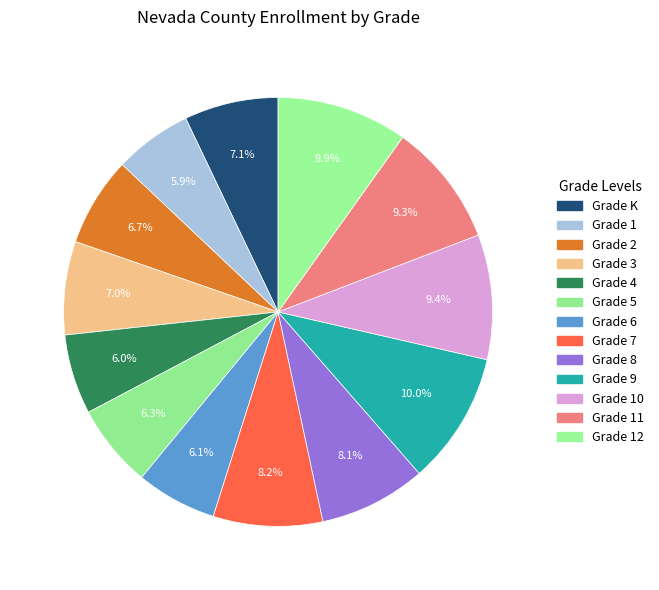

What percentage is the Grade K slice, to the nearest percent?

7%